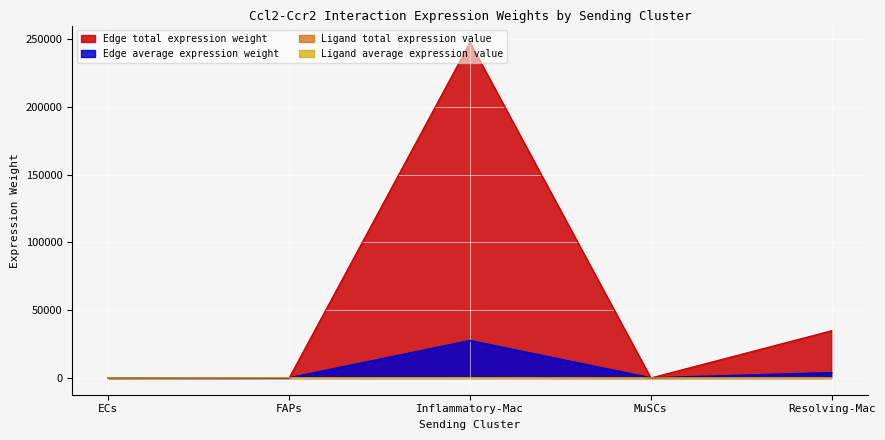

True or false: Edge total expression weight and Ligand average expression value intersect in this chart.

True